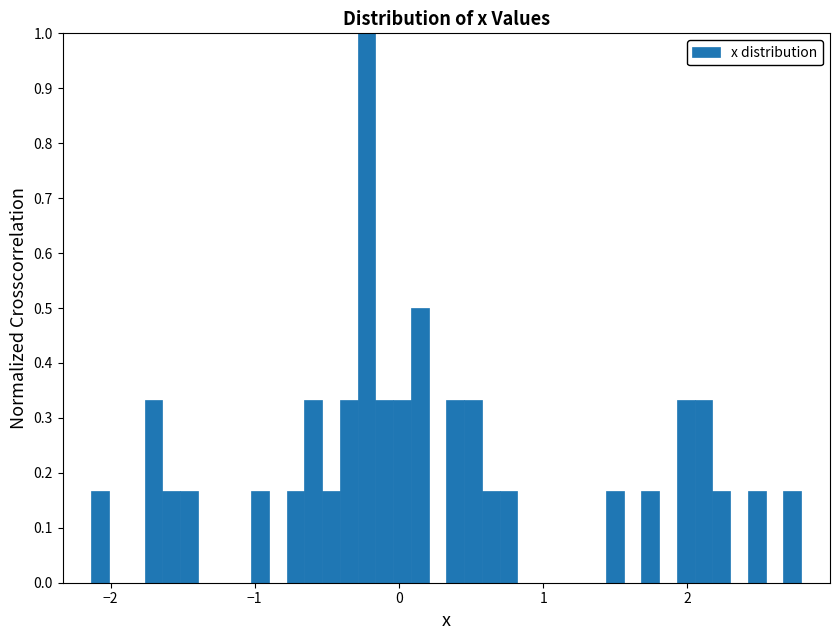

Around what value on the x-axis is the tallest bar? Give the approximate position of its centre, as read against the axis.

-0.2